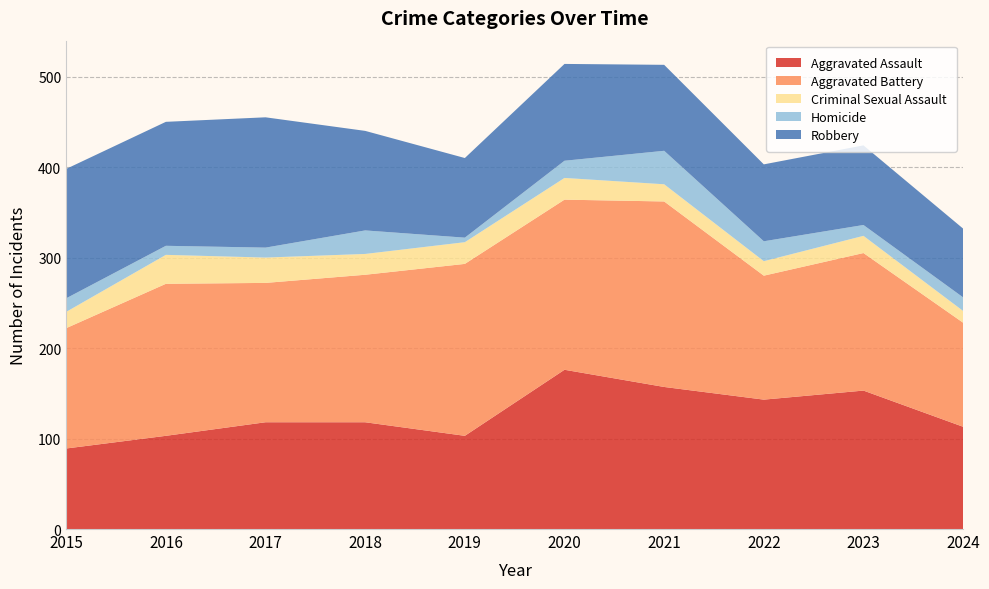

Reading left to right, extract all data points from this chart.

Aggravated Assault: 2015=89	2016=103	2017=118	2018=118	2019=103	2020=176	2021=157	2022=143	2023=153	2024=113
Aggravated Battery: 2015=133	2016=168	2017=154	2018=163	2019=190	2020=188	2021=205	2022=137	2023=152	2024=115
Criminal Sexual Assault: 2015=18	2016=32	2017=28	2018=23	2019=24	2020=24	2021=19	2022=16	2023=19	2024=13
Homicide: 2015=15	2016=10	2017=11	2018=26	2019=5	2020=19	2021=37	2022=22	2023=12	2024=15
Robbery: 2015=143	2016=137	2017=144	2018=110	2019=88	2020=107	2021=95	2022=85	2023=88	2024=76